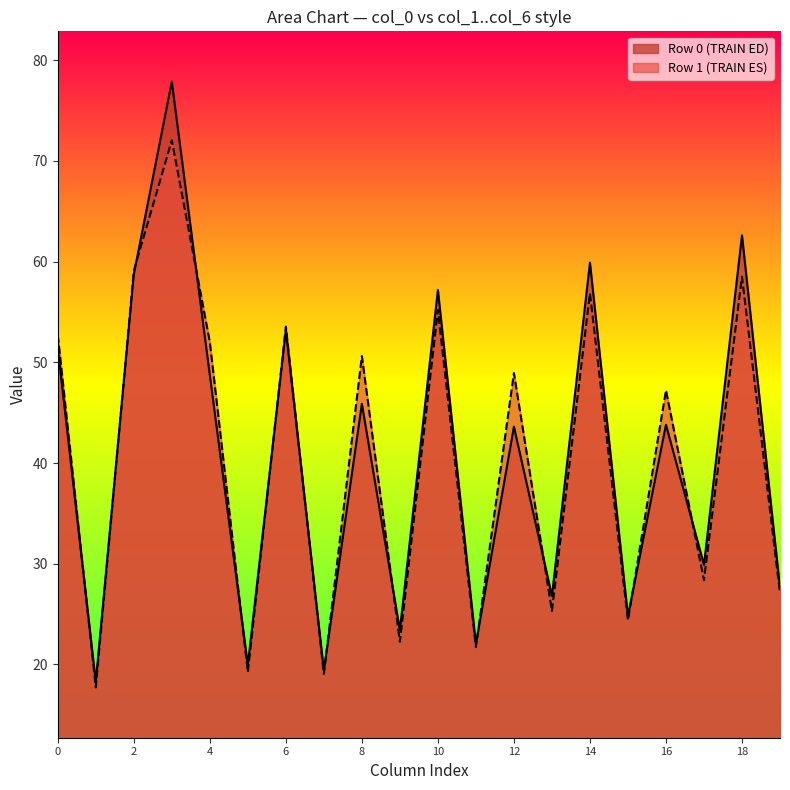

Does the chart have visible grid lines?

No